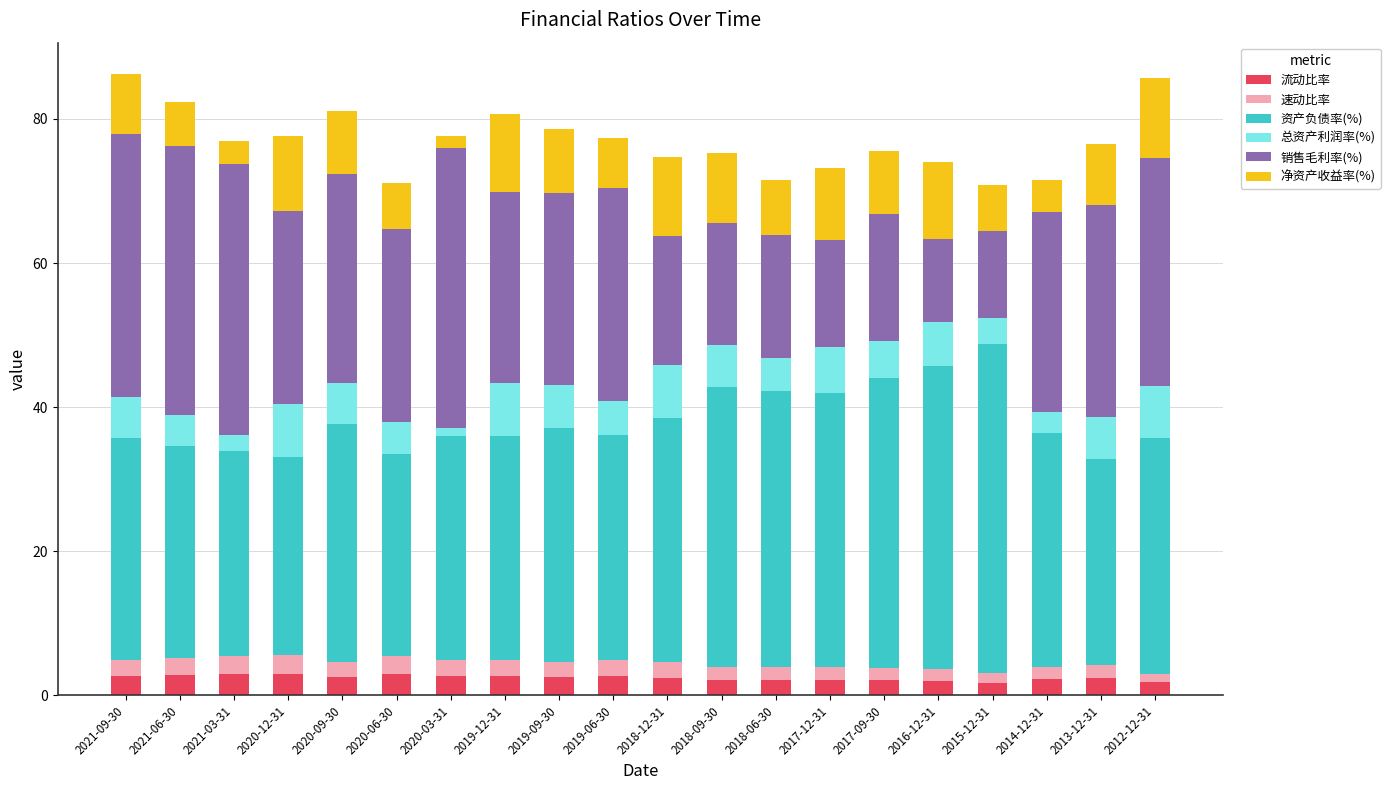

The value of 流动比率 at 2020-12-31 is 2.9. True or false?

True